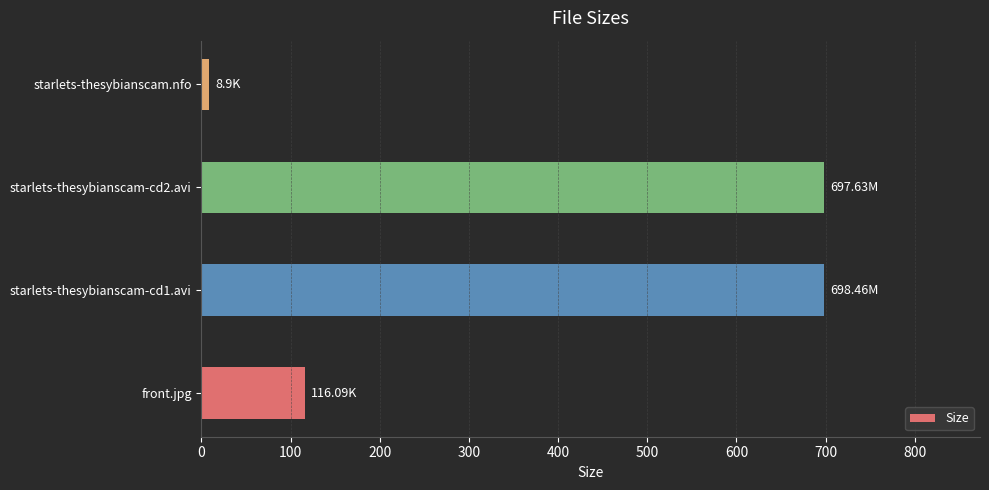

At which category does the chart reach its minimum across all series?

starlets-thesybianscam.nfo